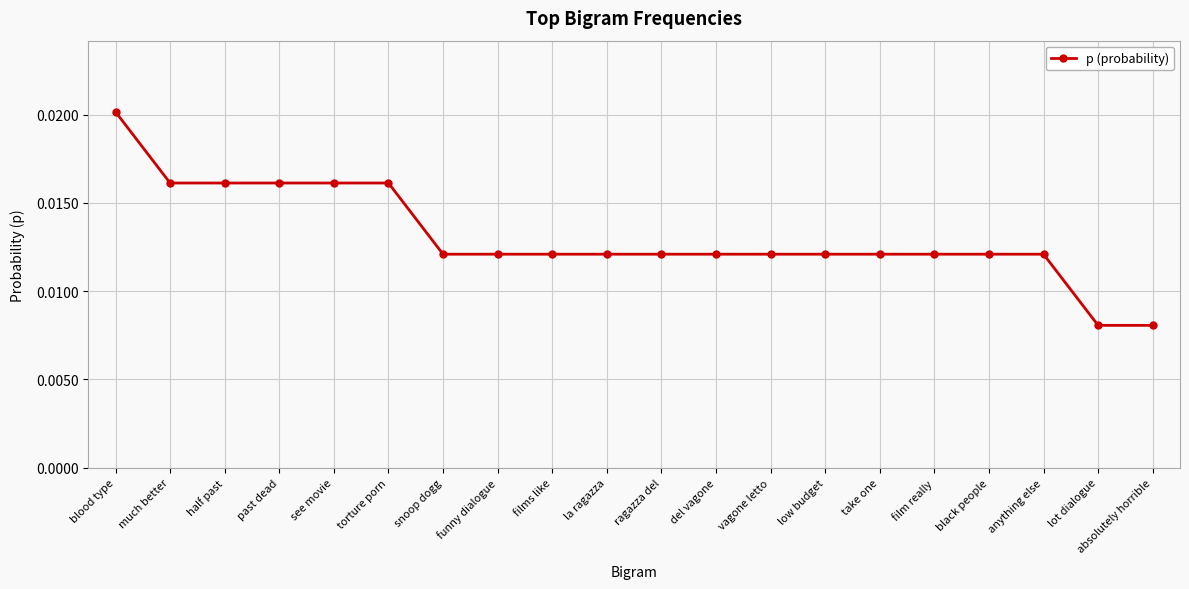

Which has a higher value, lot dialogue or see movie?

see movie